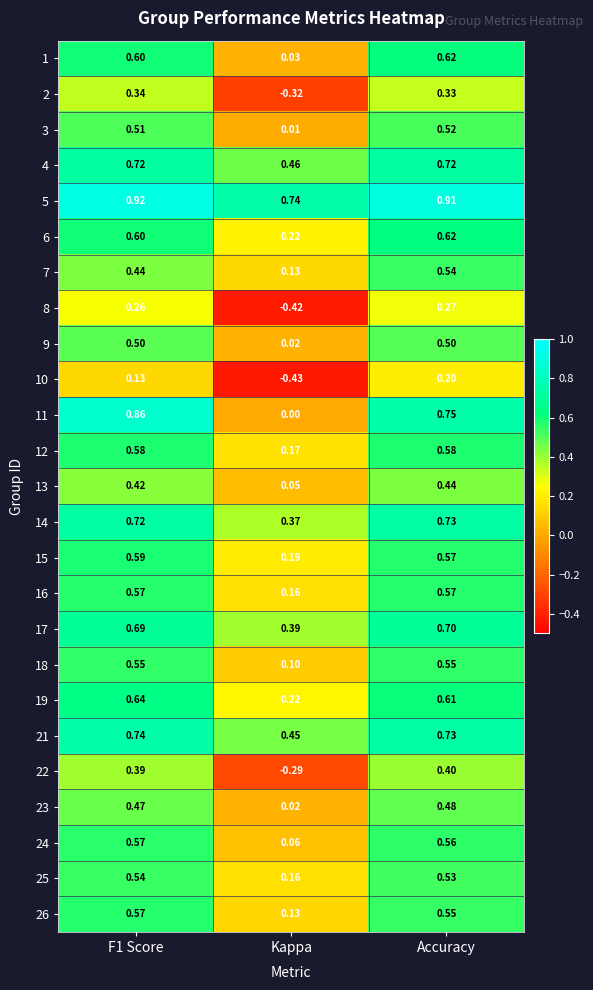

Is the value of 13 at Accuracy greater than the value of 1 at Kappa?

Yes